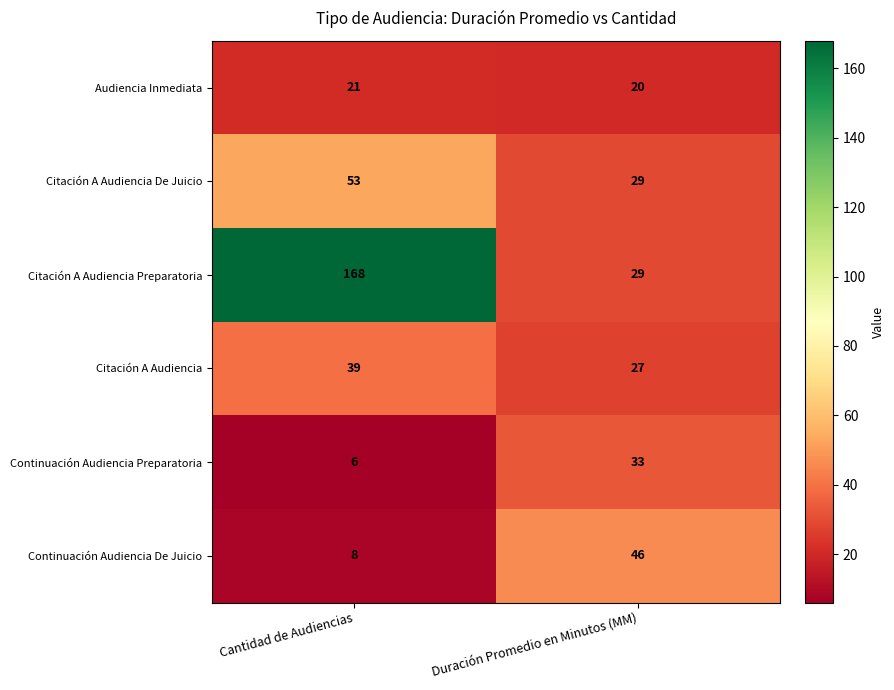

At how many categories does at least one series exceed 70?

1